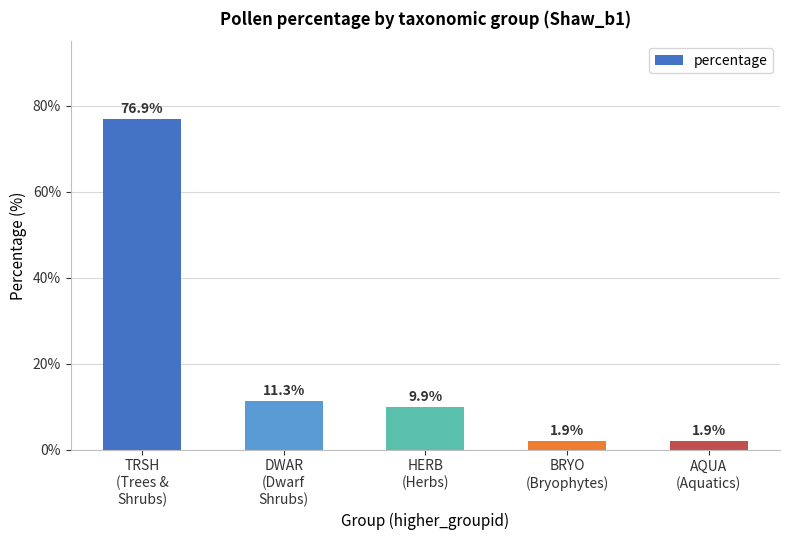

True or false: the data shows 24.5 at TRSH
(Trees &
Shrubs).

False